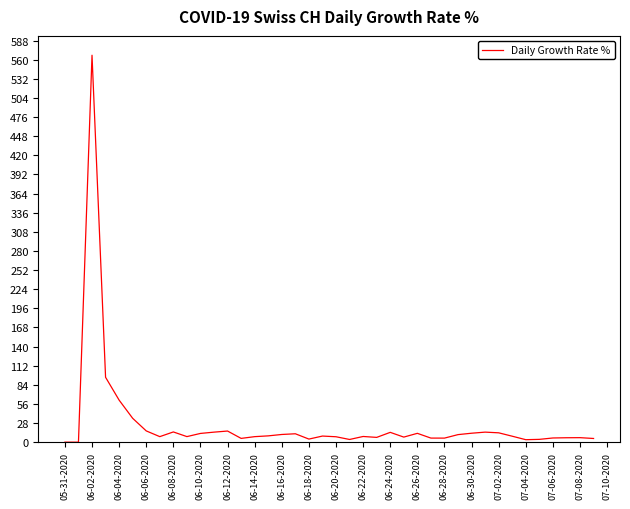

What is the difference between the second highest and minimum values?

95.0